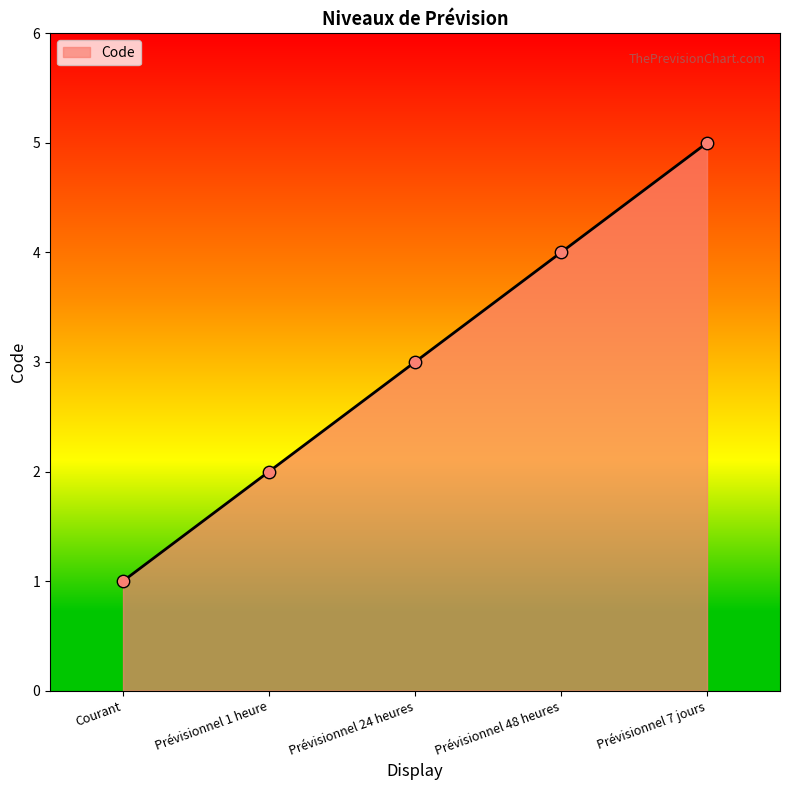

Which has a higher value, Prévisionnel 48 heures or Prévisionnel 1 heure?

Prévisionnel 48 heures